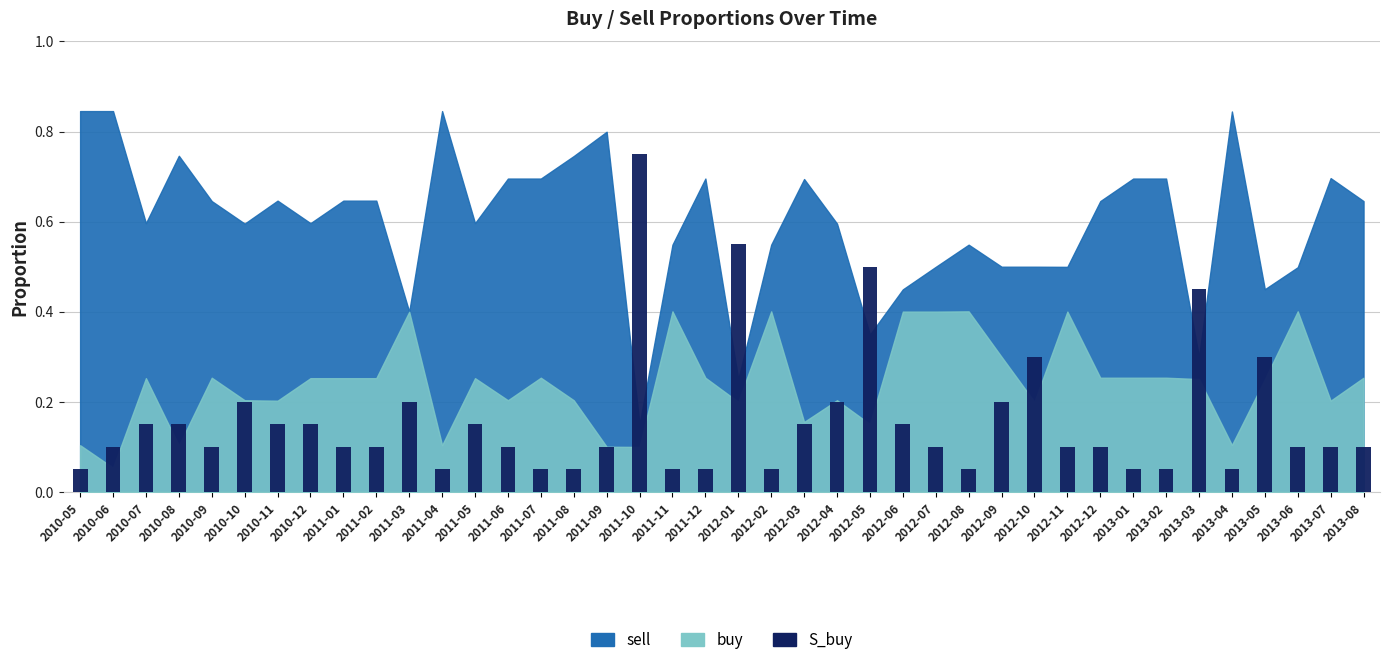

What is the label of the 26th bar from the left?

2012-06